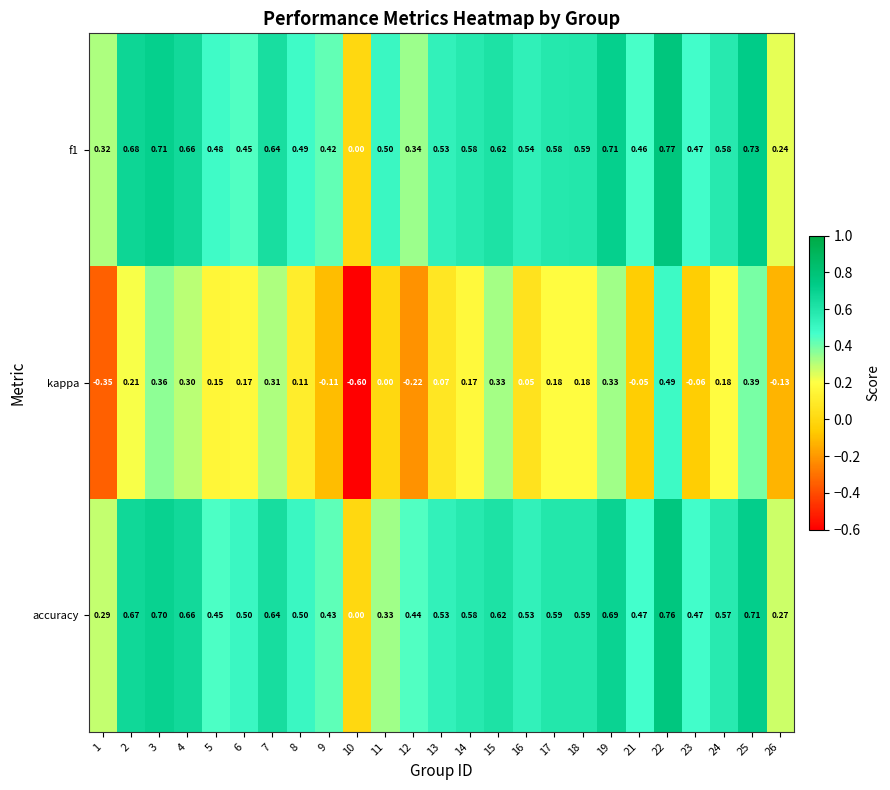

Is the value of f1 at 12 greater than the value of kappa at 11?

Yes